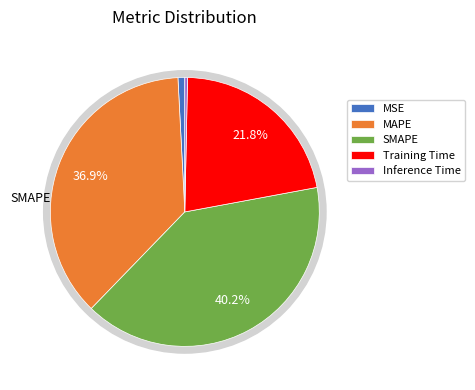

Is there a majority slice in this chart?

No